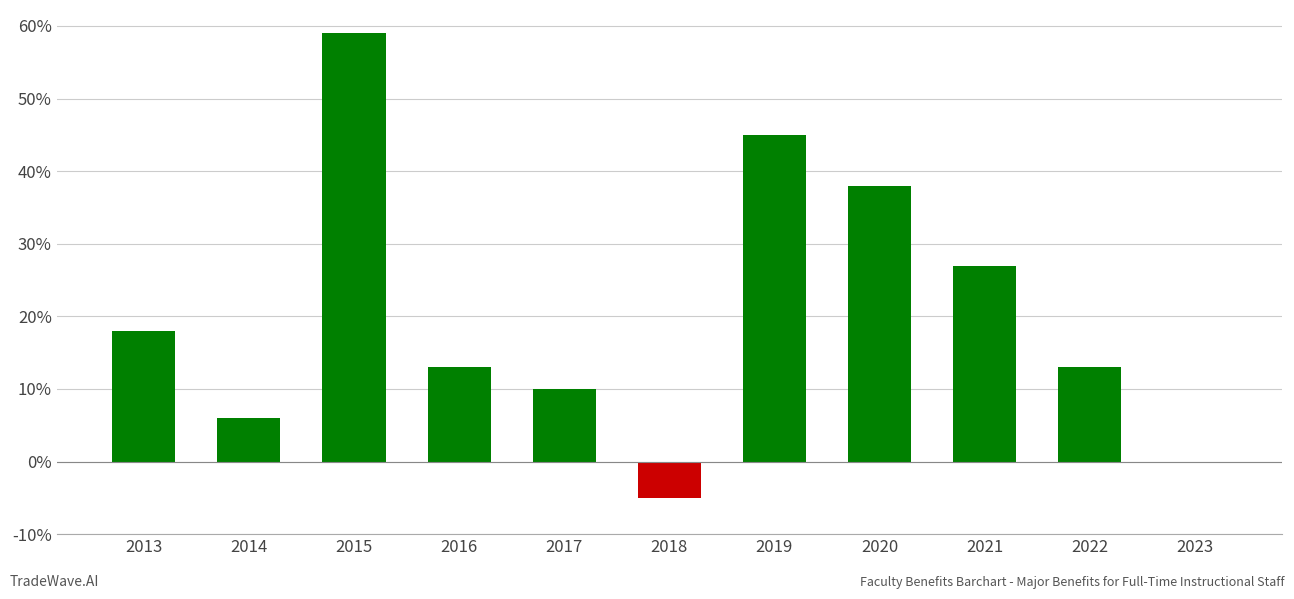

What is the sum of the values at 2019 and 2018?

40